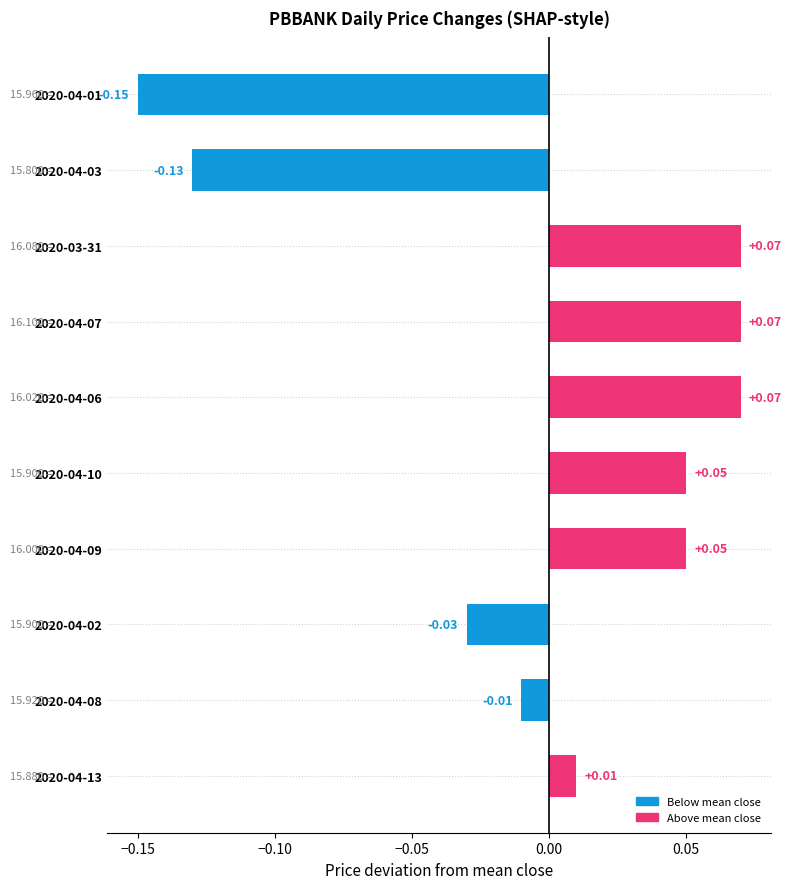

What is the change in value from 2020-04-02 to 2020-03-31?

+0.1